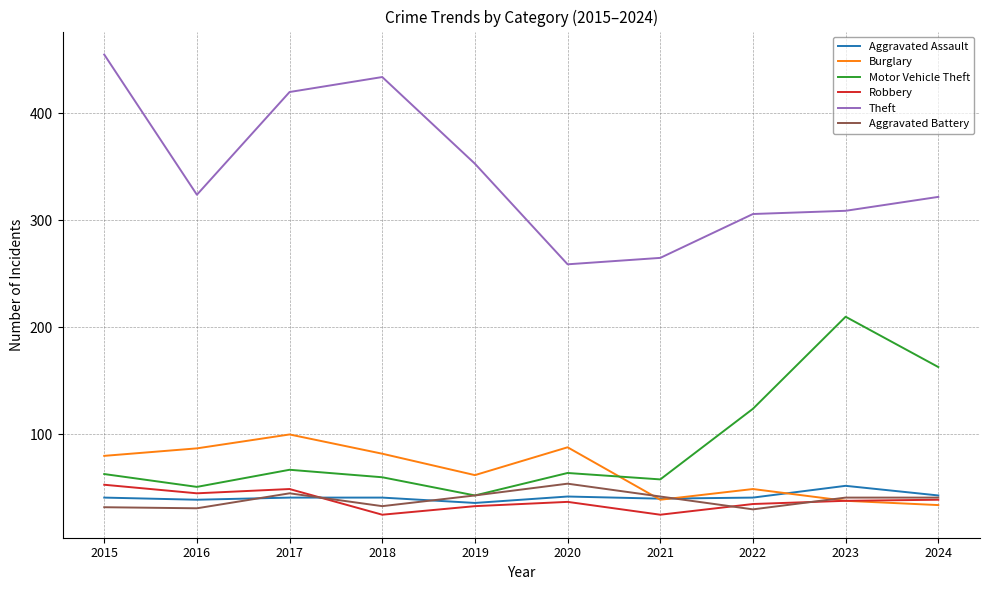

Where is the first local minimum for Burglary?

2019